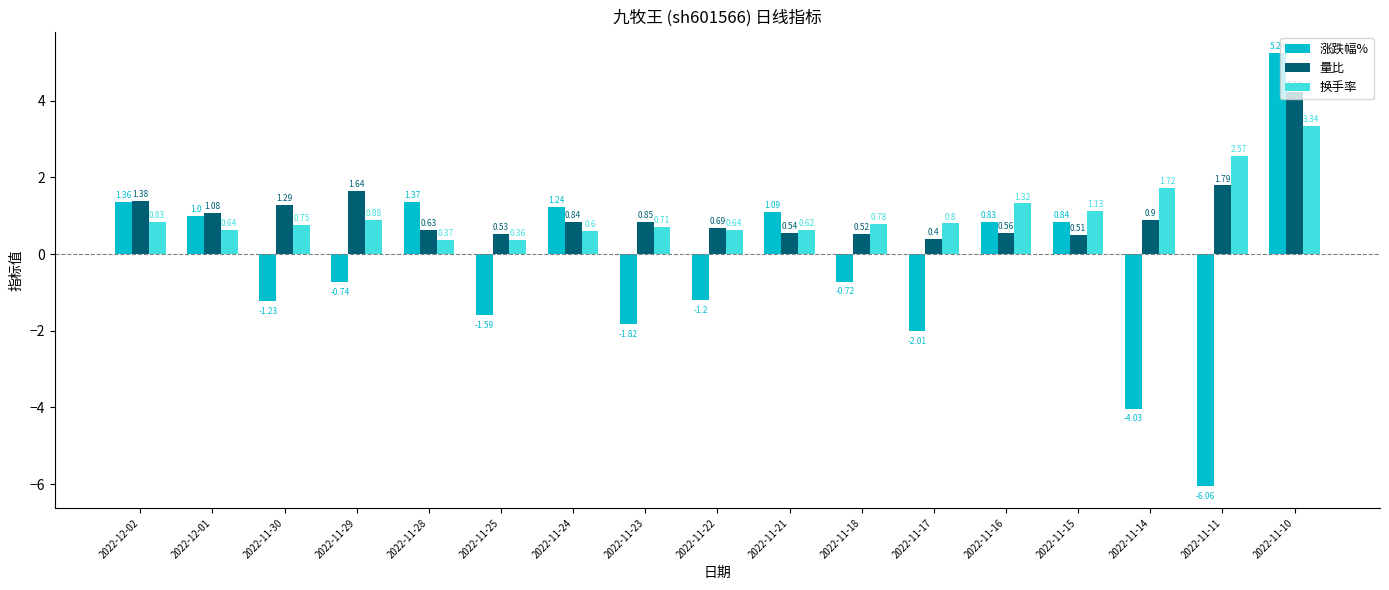

List the series in order of their peak value, highest first.

涨跌幅%, 量比, 换手率